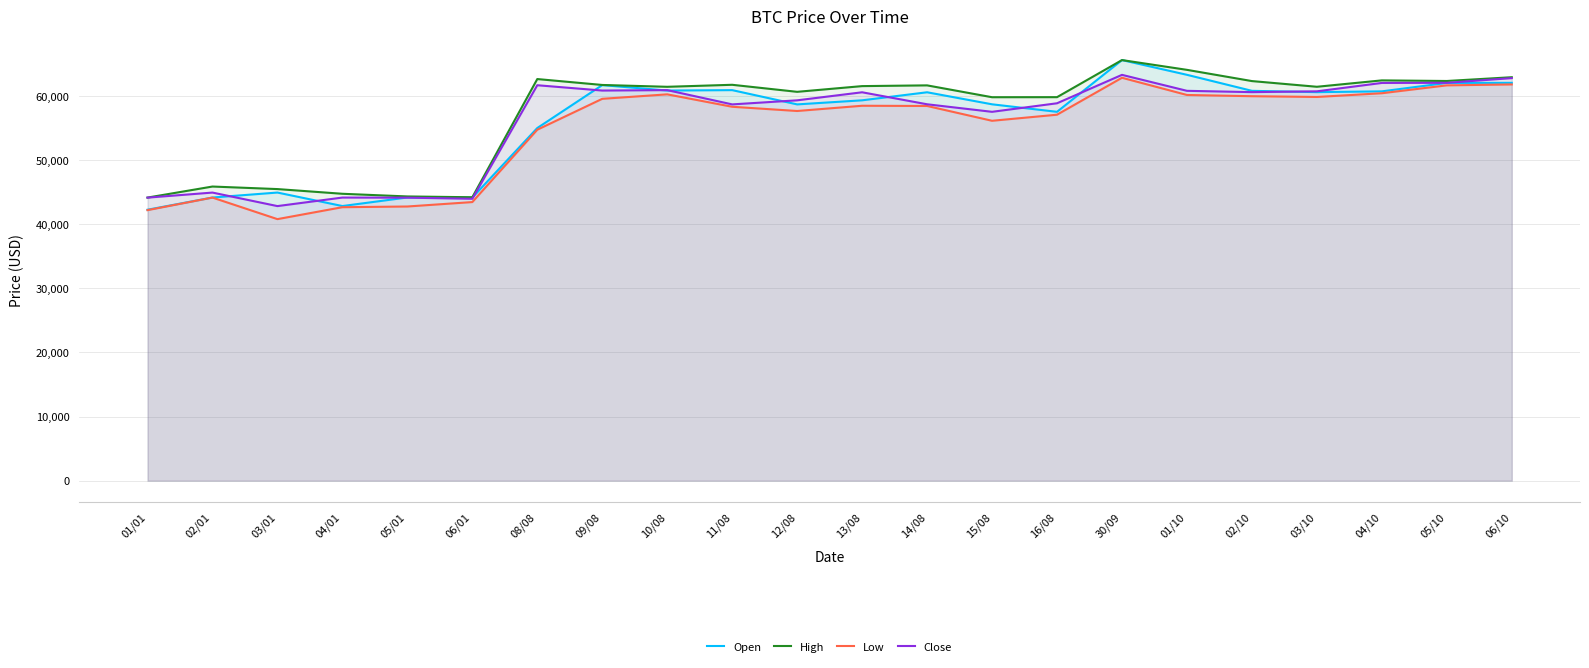

What is the greatest value displayed?

65635.1